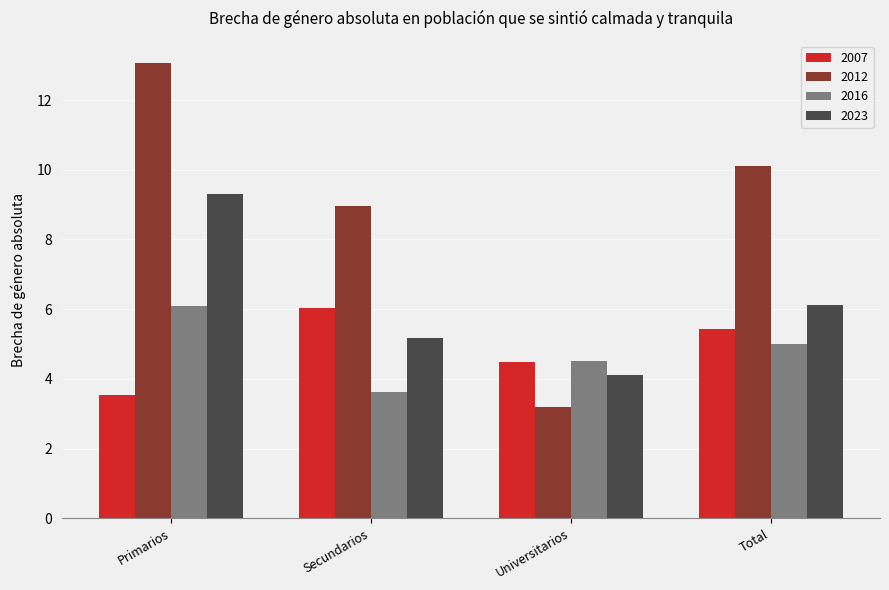

At which category is the sum across all series the highest?

Primarios